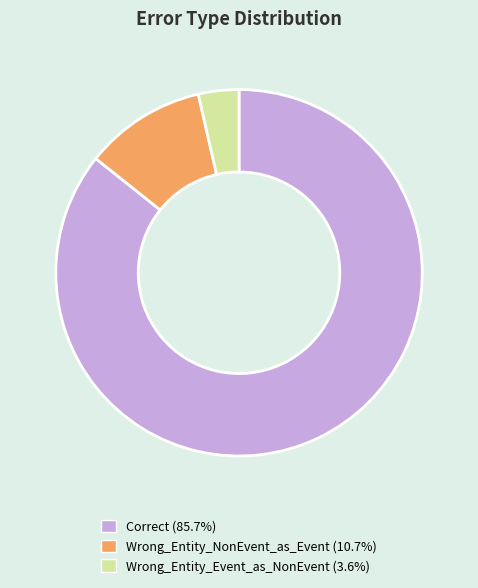

Which slice represents more than half of the pie?

Correct